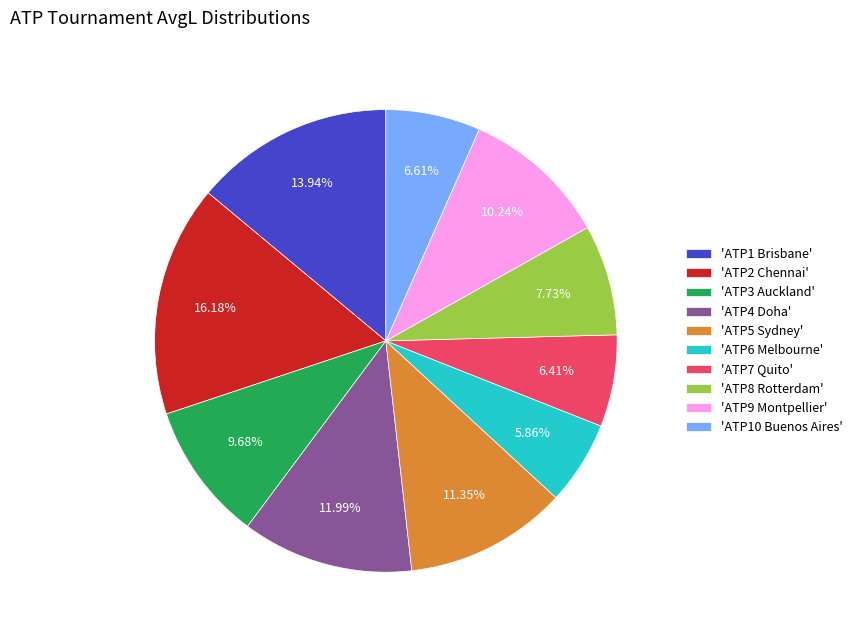

Which has a higher value, 'ATP6 Melbourne' or 'ATP8 Rotterdam'?

'ATP8 Rotterdam'